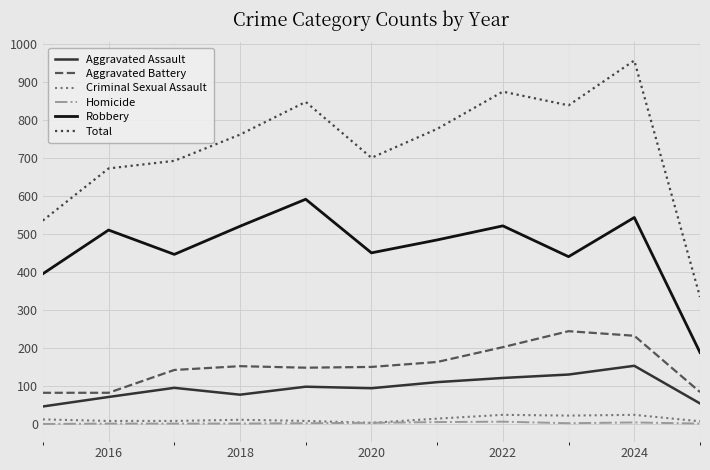

List the series in order of their peak value, lowest first.

Homicide, Criminal Sexual Assault, Aggravated Assault, Aggravated Battery, Robbery, Total